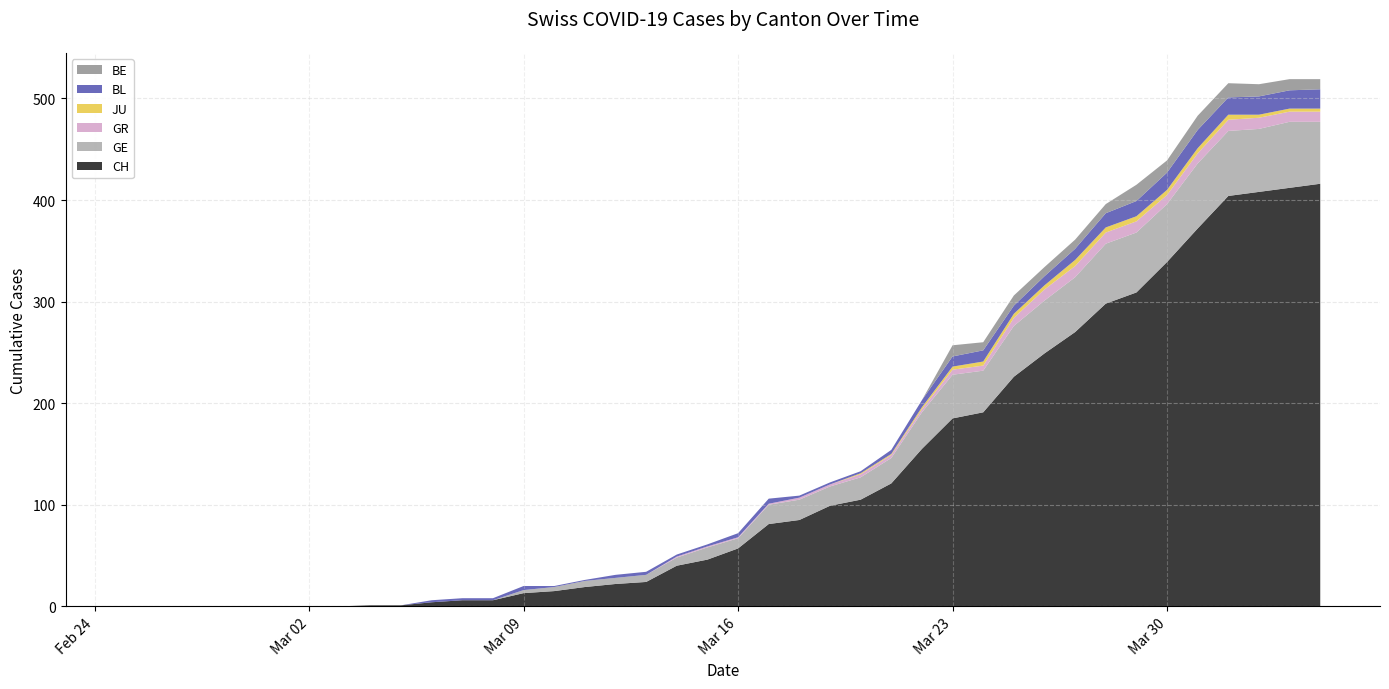

Reading left to right, extract all data points from this chart.

CH: 0	0	0	0	0	0	0	0	1	1	4	6	6	13	15	19	22	24	40	46	57	81	85	99	105	121	155	185	191	226	249	270	298	309	339	372	404	408	412	416
GE: 0	0	0	0	0	0	0	0	0	0	0	0	0	3	4	6	6	7	8	12	10	19	20	19	22	25	36	43	41	50	52	54	59	59	57	64	64	62	65	61
GR: 0	0	0	0	0	0	0	0	0	0	0	0	0	0	0	0	0	0	1	1	1	1	2	2	3	3	3	5	5	8	11	11	11	11	9	10	11	11	10	10
JU: 0	0	0	0	0	0	0	0	0	0	0	0	0	0	0	0	0	0	0	0	0	0	0	0	1	1	2	3	4	4	4	6	5	5	5	5	5	3	3	3
BL: 0	0	0	0	0	0	0	0	0	0	2	2	2	4	1	1	3	3	2	2	4	5	2	2	2	4	7	10	11	8	9	11	14	15	17	18	17	18	18	19
BE: 0	0	0	0	0	0	0	0	0	0	0	0	0	0	0	0	0	0	0	0	0	0	0	0	0	0	0	11	8	10	9	9	9	16	12	14	14	12	11	10